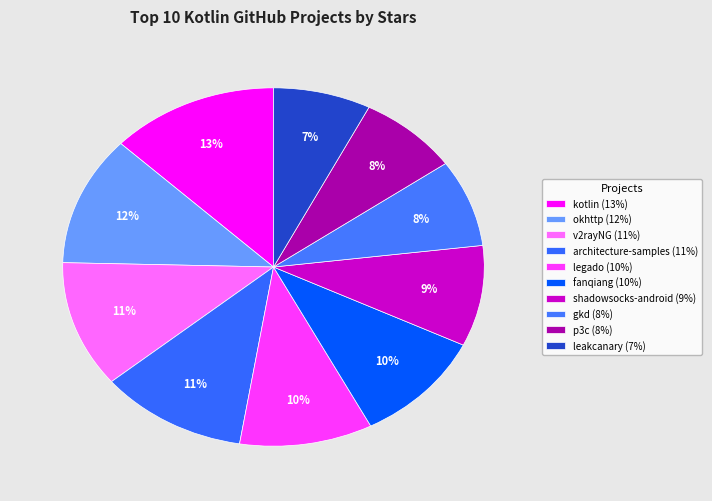

Rank the categories by value from lowest to highest.

leakcanary, p3c, gkd, shadowsocks-android, fanqiang, legado, architecture-samples, v2rayNG, okhttp, kotlin